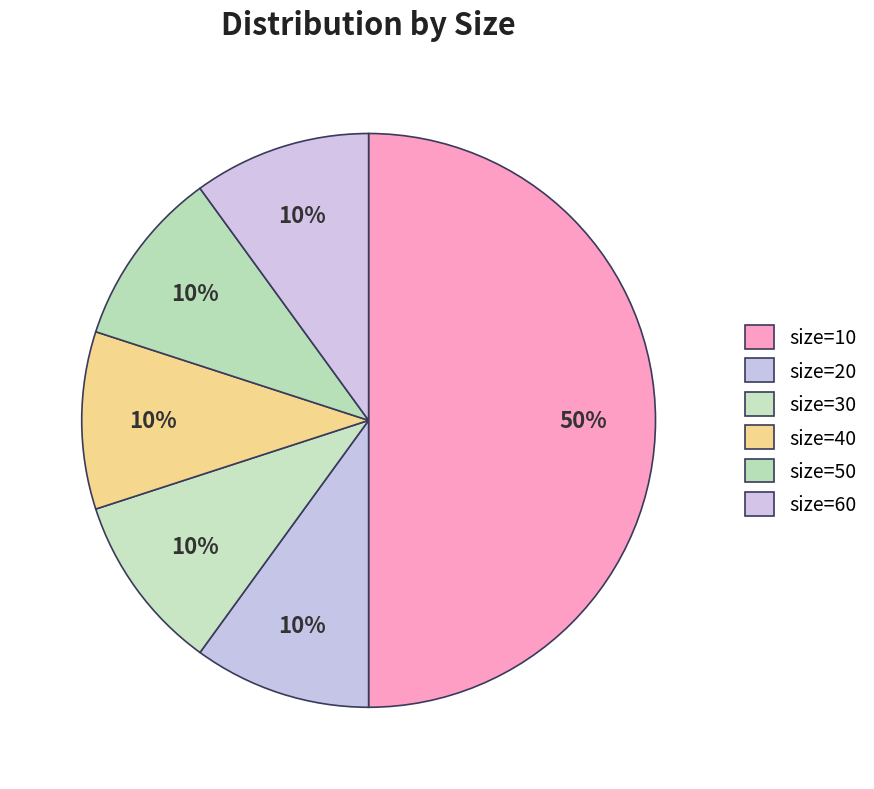

Count the number of slices in the pie.

6